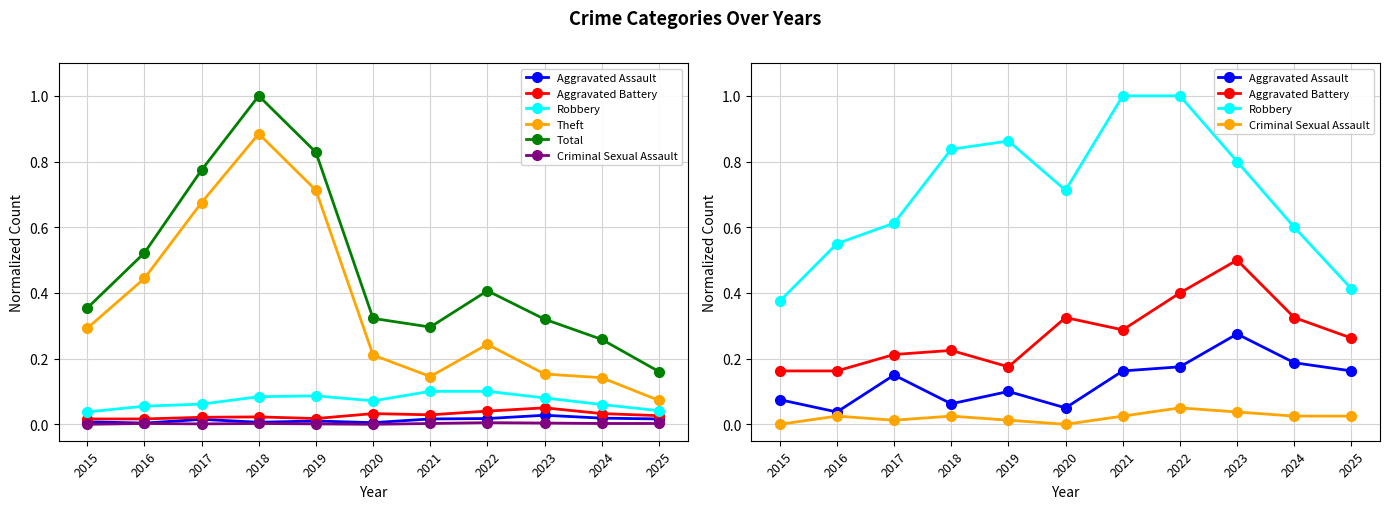

Reading left to right, list all the values displayed in this chart.

Aggravated Assault: 0.1	0.0	0.1	0.1	0.1	0.1	0.2	0.2	0.3	0.2	0.2
Aggravated Battery: 0.2	0.2	0.2	0.2	0.2	0.3	0.3	0.4	0.5	0.3	0.3
Robbery: 0.4	0.6	0.6	0.8	0.9	0.7	1.0	1.0	0.8	0.6	0.4
Theft: 0.3	0.4	0.7	0.9	0.7	0.2	0.1	0.2	0.2	0.1	0.1
Total: 0.4	0.5	0.8	1.0	0.8	0.3	0.3	0.4	0.3	0.3	0.2
Criminal Sexual Assault: 0.0	0.0	0.0	0.0	0.0	0.0	0.0	0.1	0.0	0.0	0.0